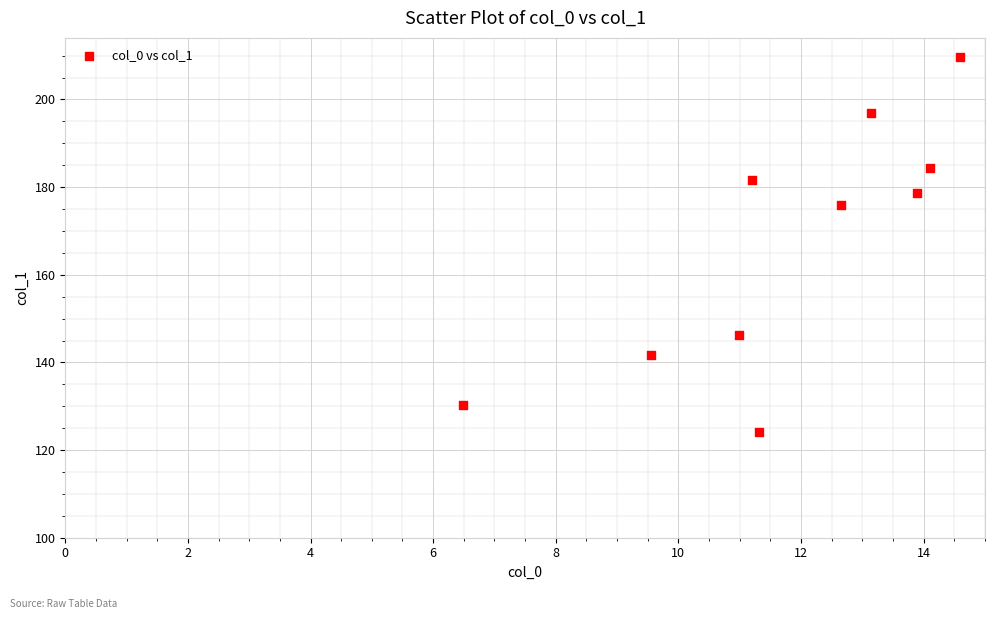

What Y value in the scatter plot is closest to 166?

175.9